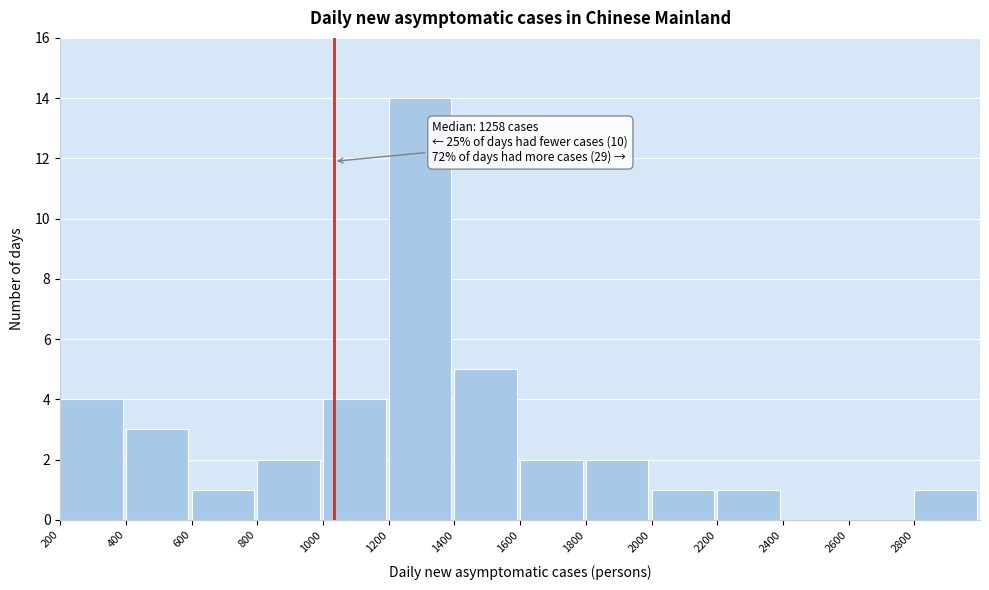

Over which range of the x-axis is the bar tallest?

1200 to 1400